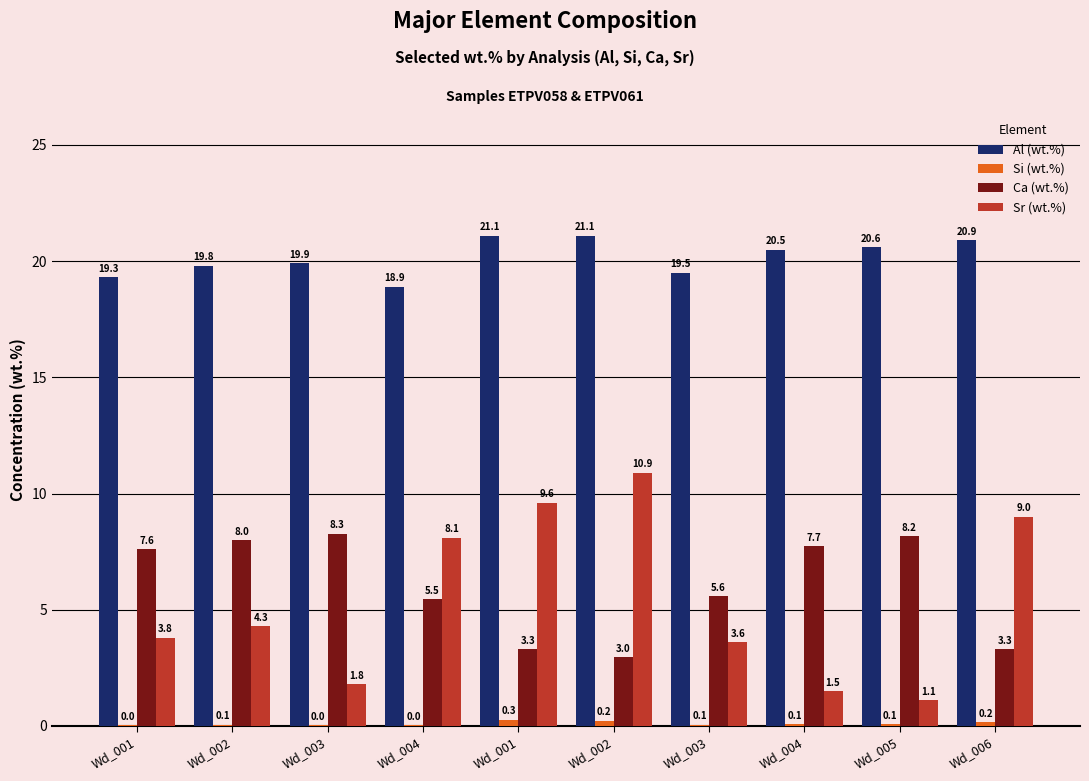

What is the difference between the Ca (wt.%) values at Wd_004 and Wd_005?

2.7